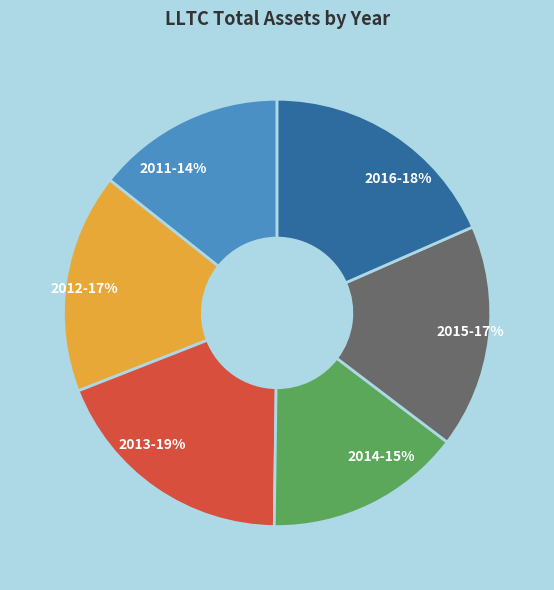

What is the ratio of the value at 2014-15% to the value at 2015-17%?

0.9